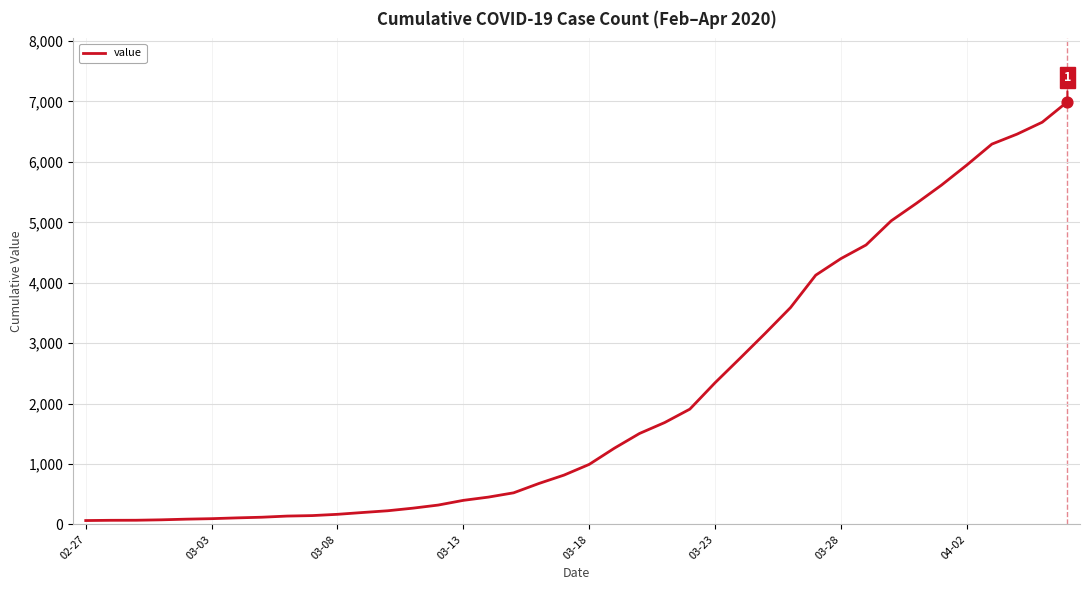

What is the maximum value shown in the chart?

6995